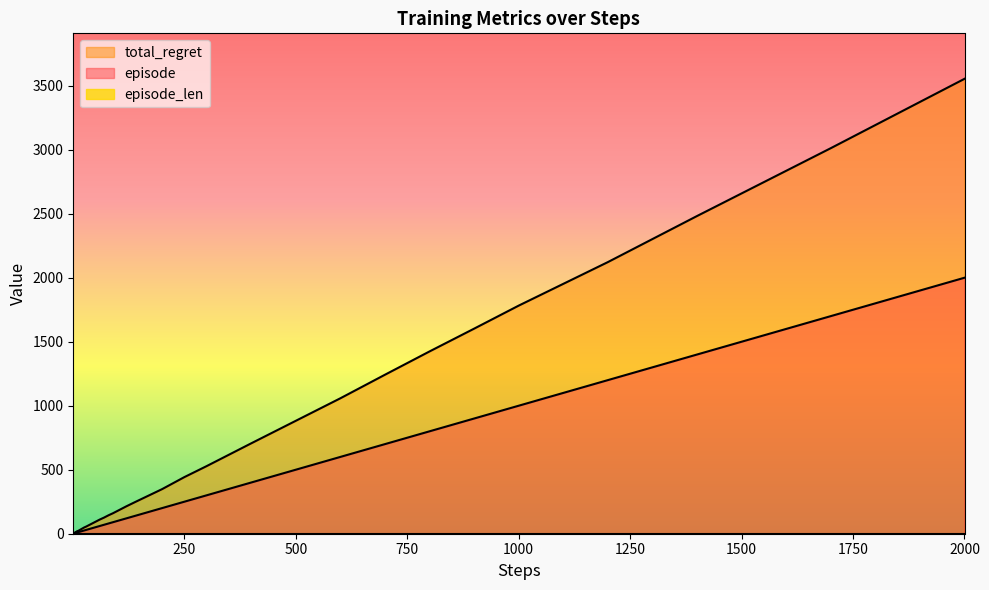

Which series has the largest range (max minus min)?

total_regret